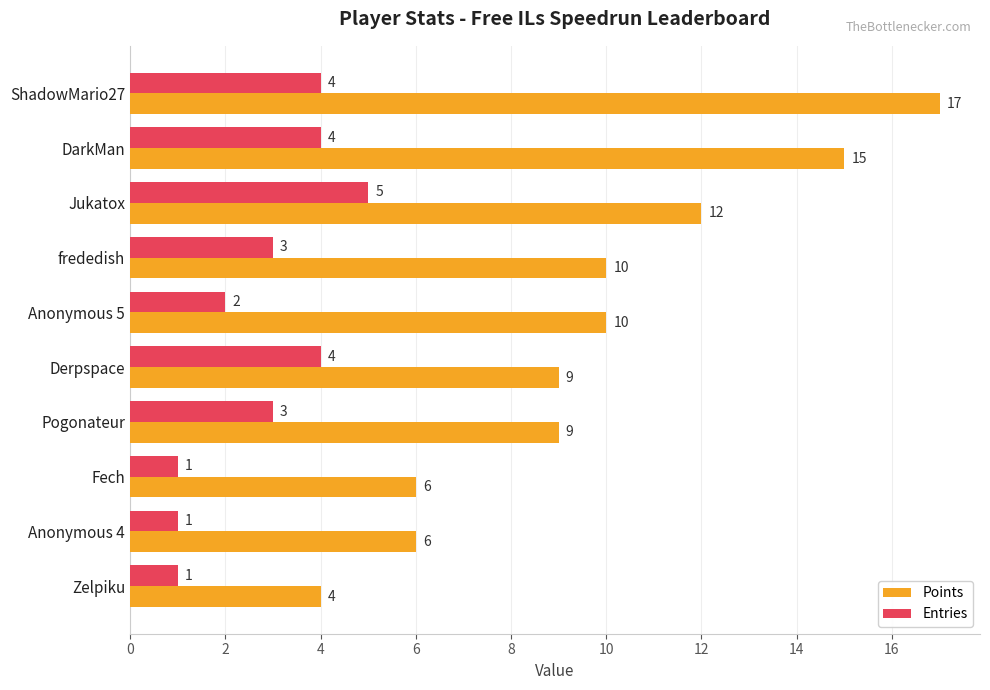

What is the minimum value for Points?

4